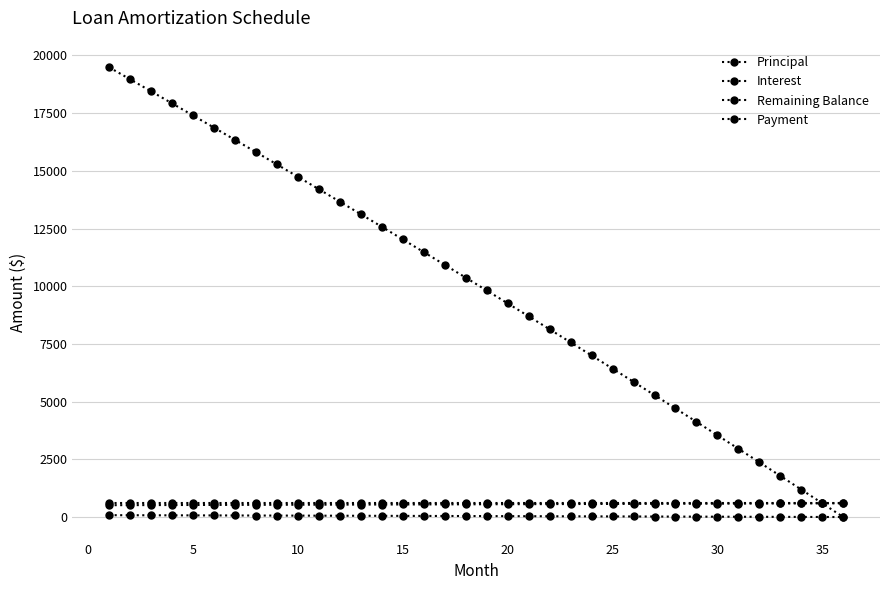

List the series in order of their peak value, highest first.

Remaining Balance, Payment, Principal, Interest